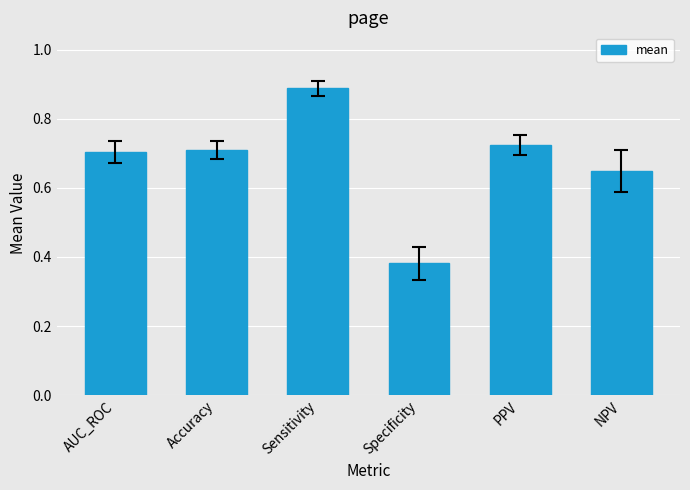

Which label corresponds to the largest value in the chart?

Sensitivity